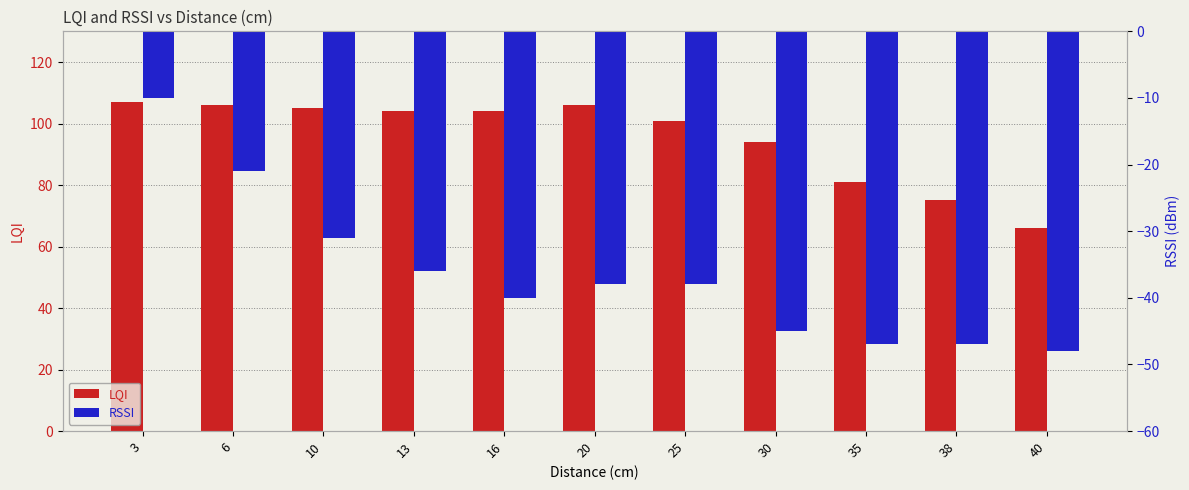

What are all the series names shown in the legend?

LQI, RSSI